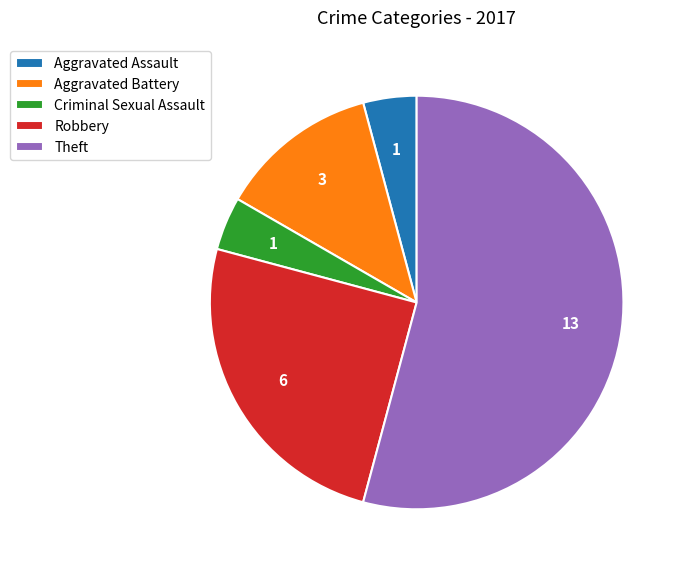

How many segments does this pie chart have?

5